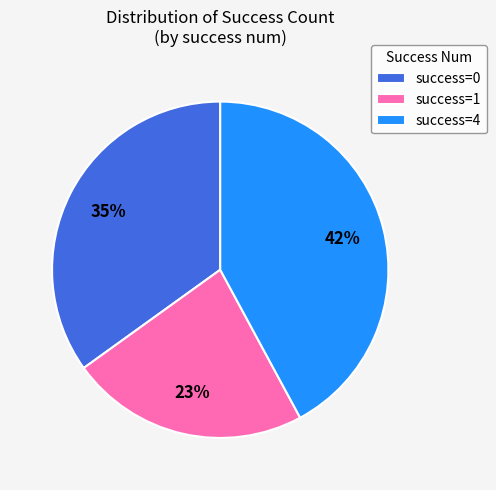

Which has a higher value, success=0 or success=4?

success=4